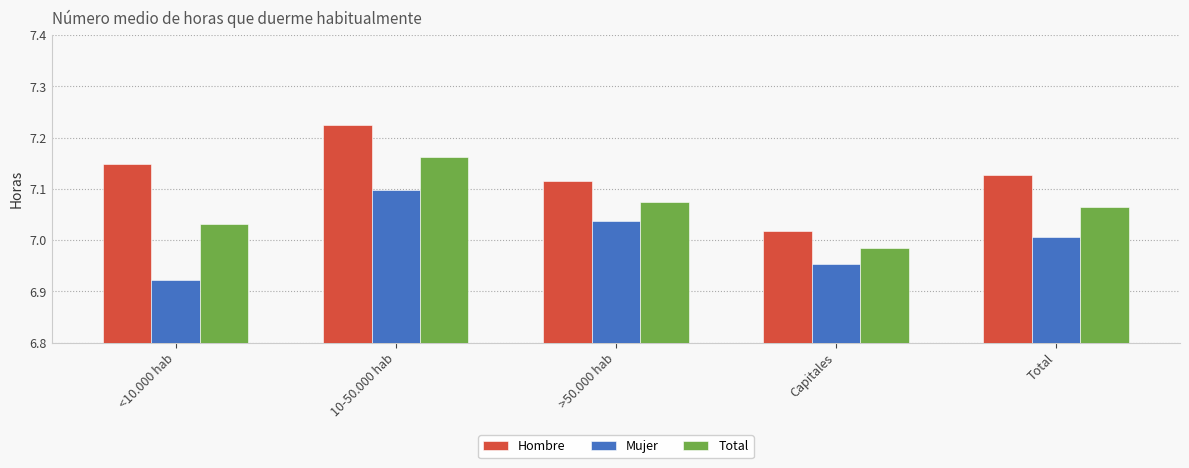

List the labels in order of Mujer value, smallest first.

<10.000 hab, Capitales, Total, >50.000 hab, 10-50.000 hab